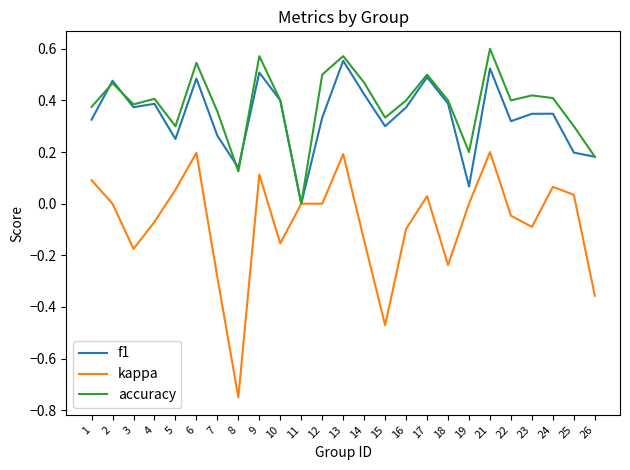

Is the value of f1 at 26 greater than the value of kappa at 17?

Yes